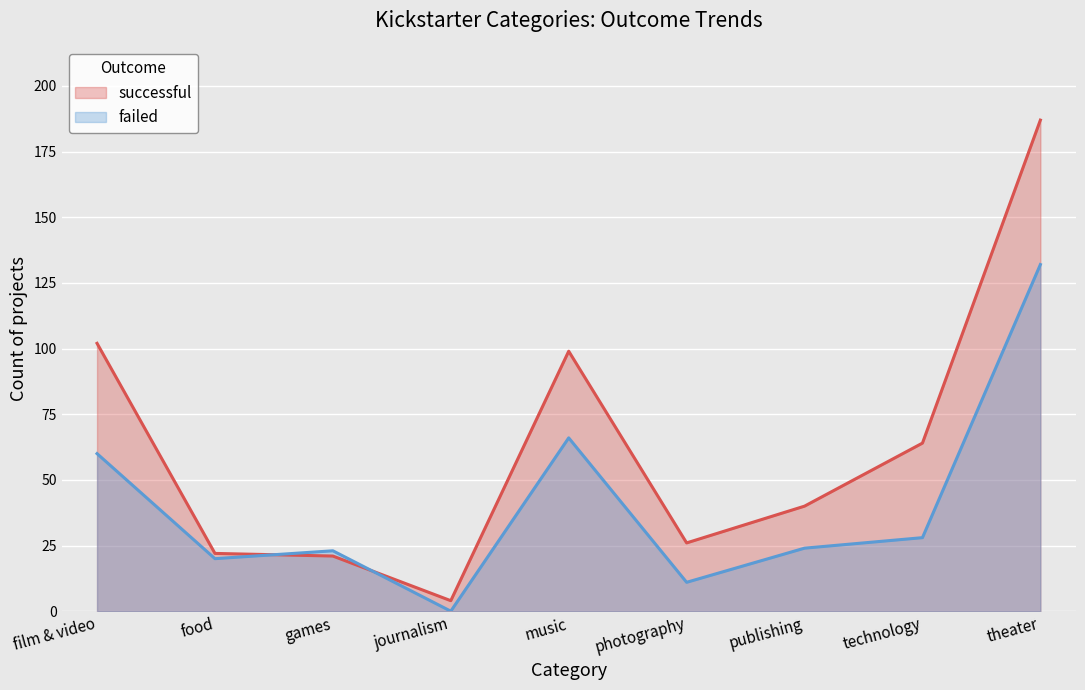

Reading left to right, list all the values displayed in this chart.

successful: 102	22	21	4	99	26	40	64	187
failed: 60	20	23	0	66	11	24	28	132